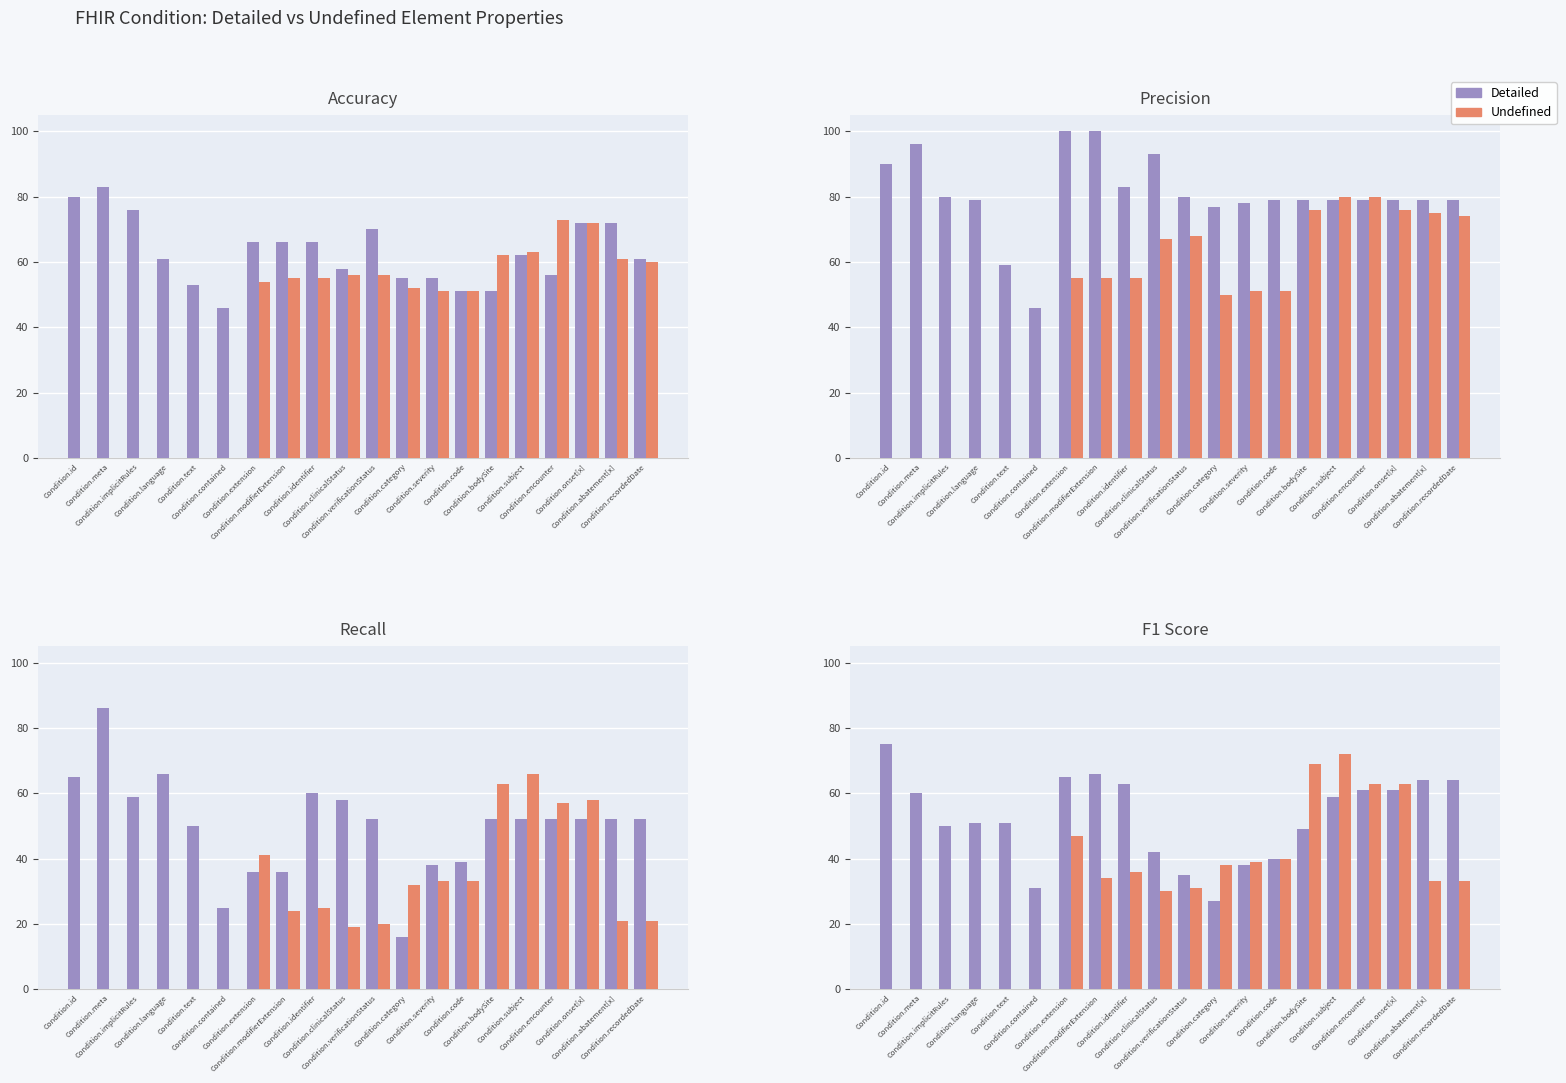

What is the total value across all series at Condition.text?

51